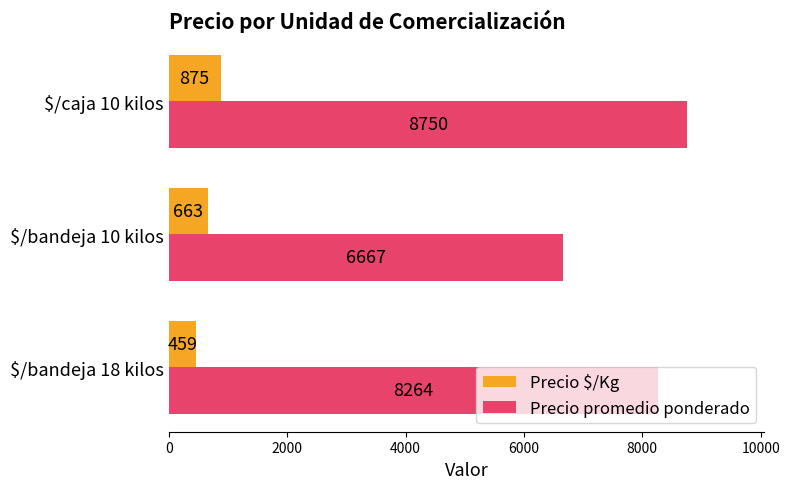

Which series has the largest total across all categories?

Precio promedio ponderado